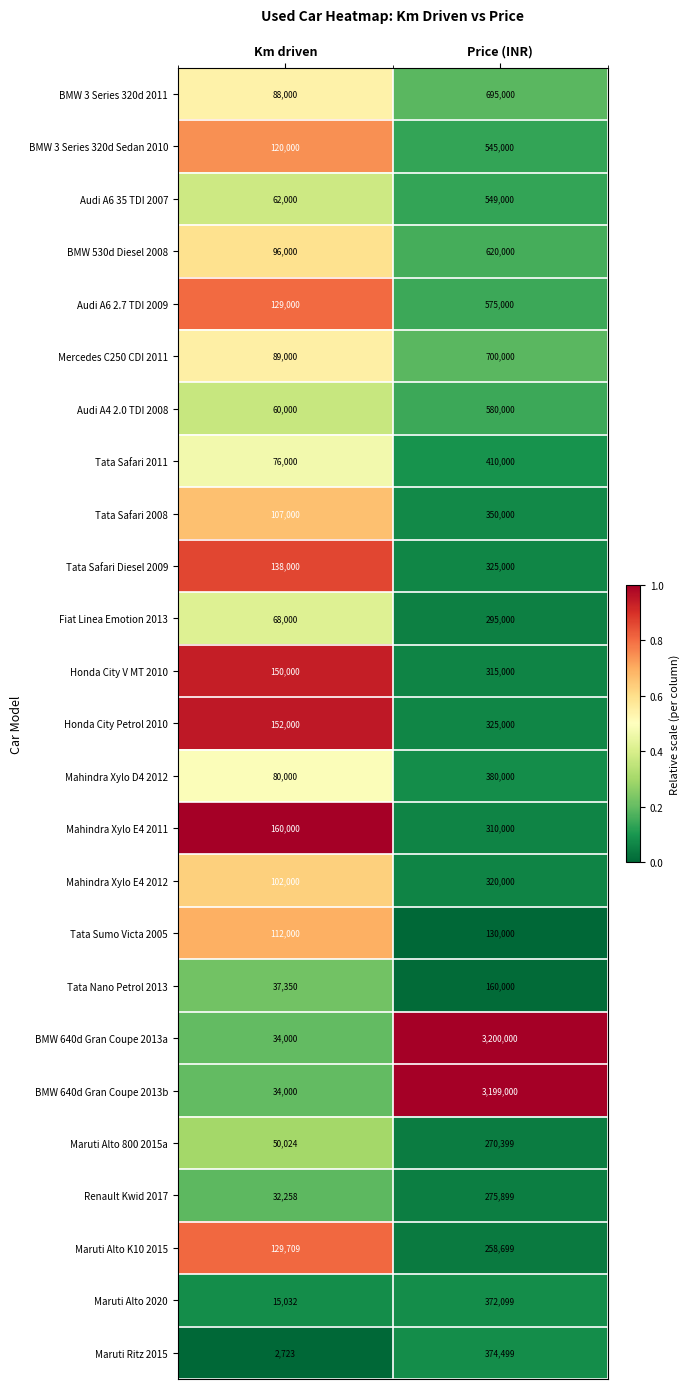

Is it true that Maruti Alto K10 2015 equals 90887 at Price (INR)?

False